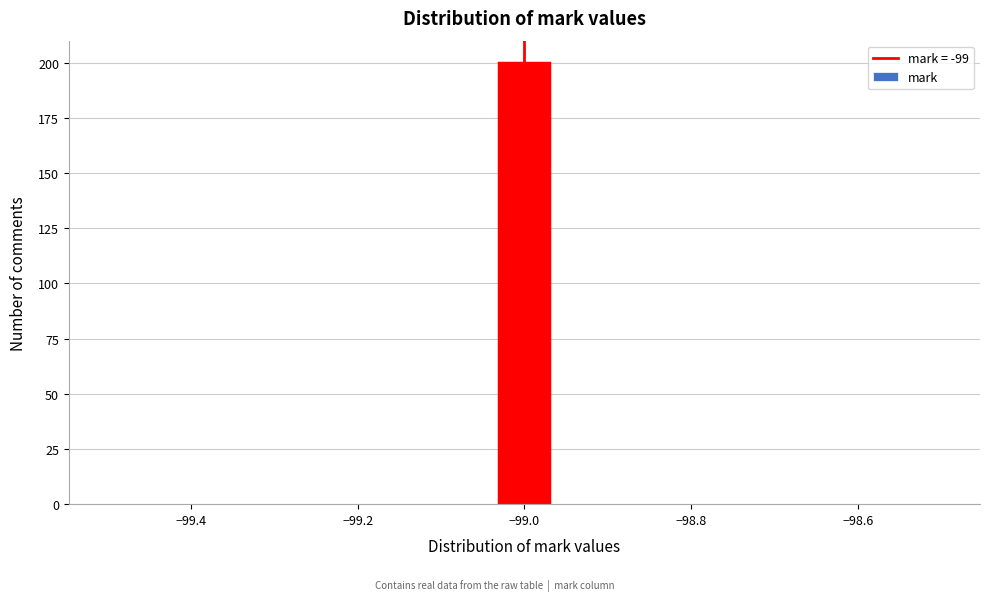

Read against the x-axis, roughly where is the centre of the tallest bar?

-99.00